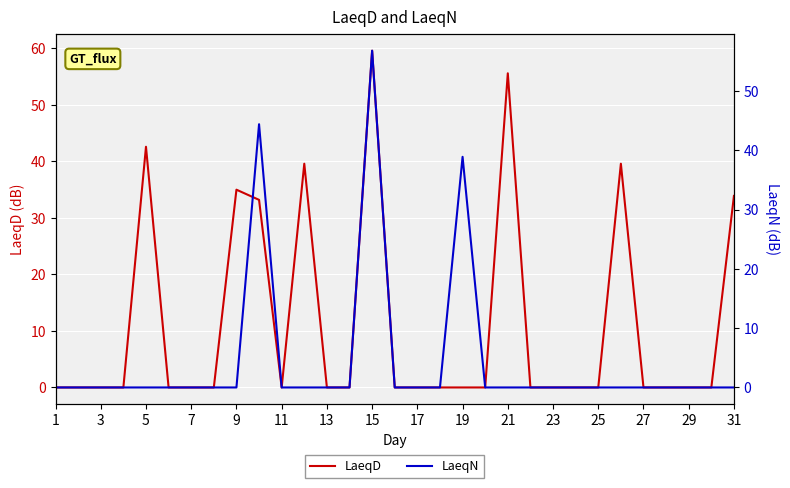

What is the highest value of the LaeqN series?

56.8